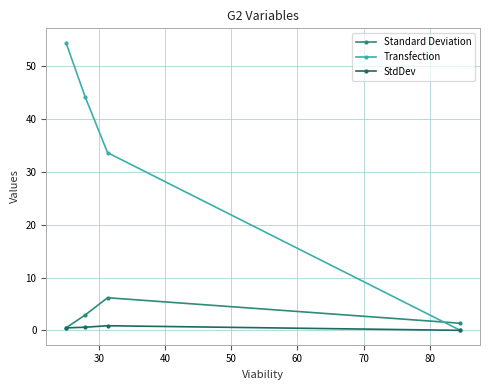

Which series has the largest range (max minus min)?

Transfection